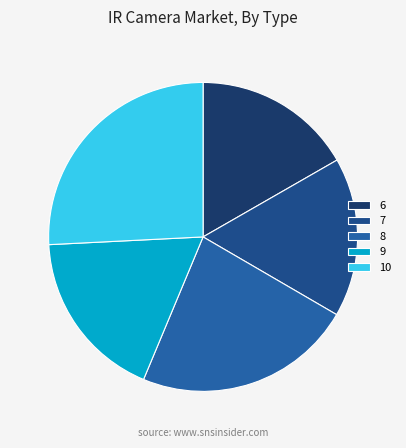

Count the number of slices in the pie.

5